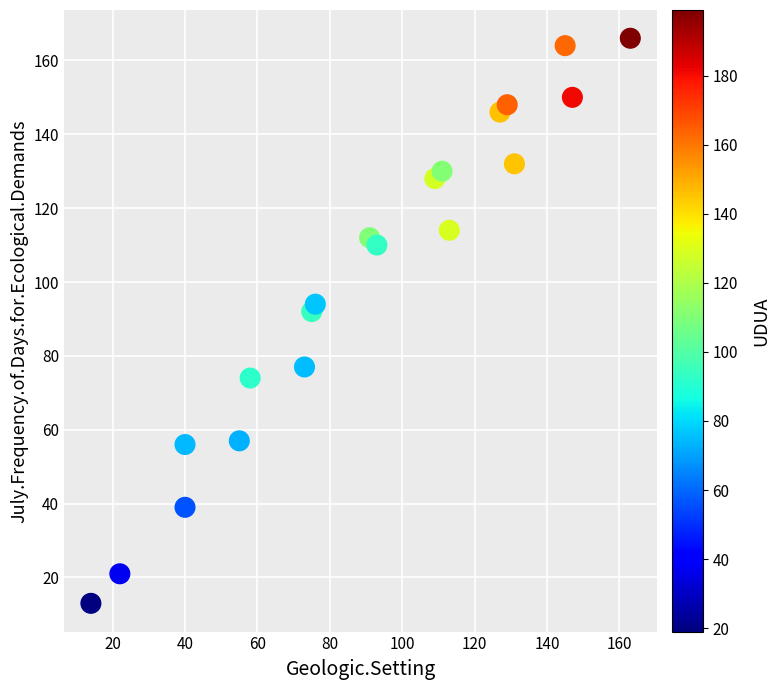

What is the range of Y values (max minus min)?

153